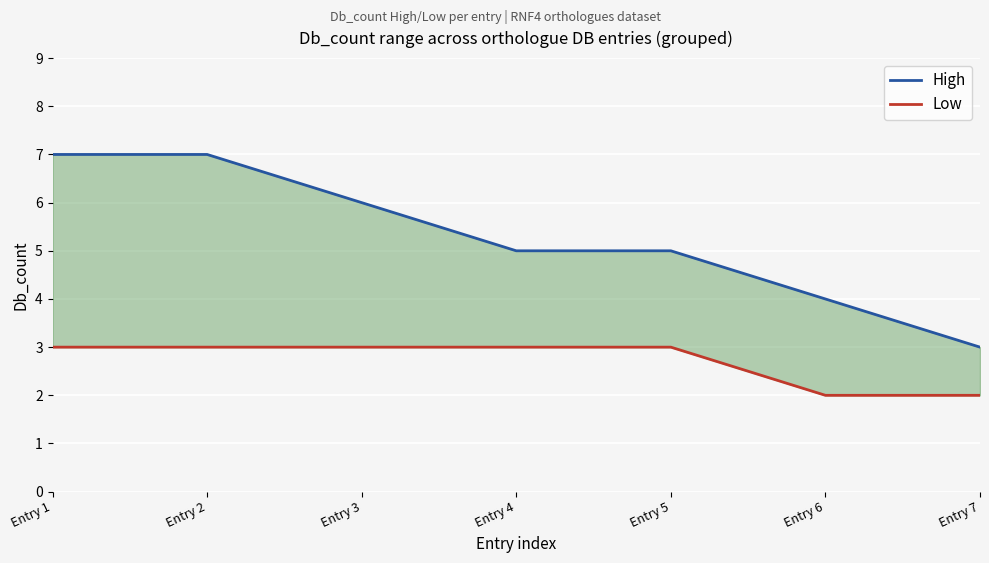

True or false: High and Low cross at least once.

False